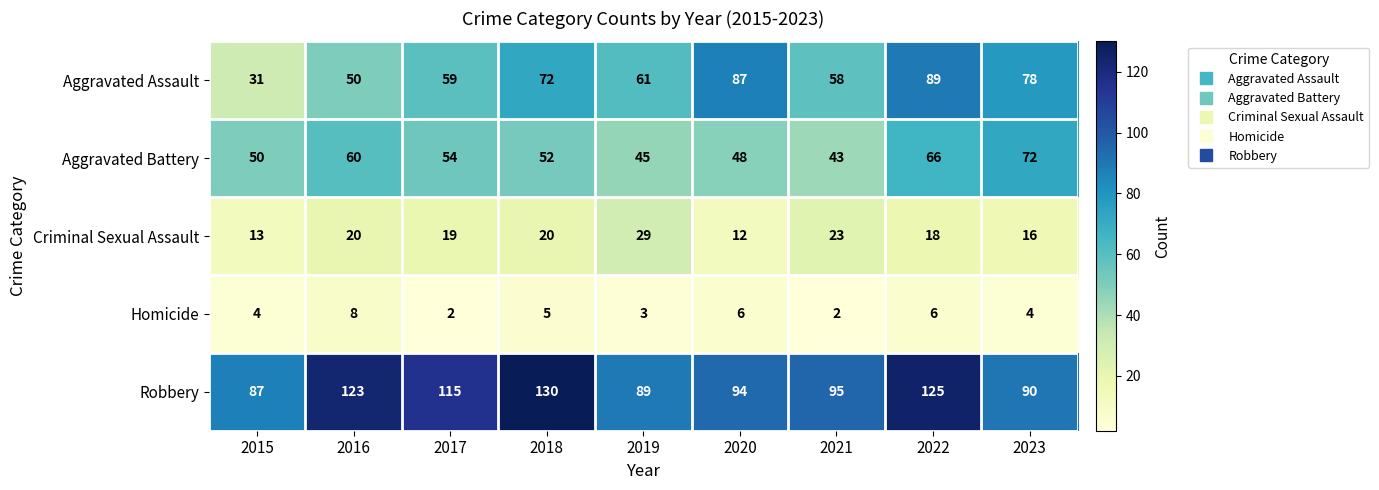

The value of Homicide at 2018 is 5. True or false?

True